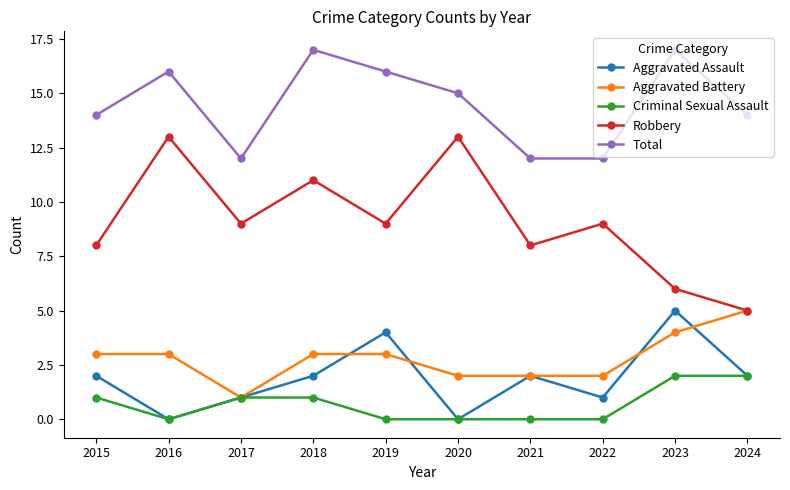

Which series has the widest spread of values?

Robbery